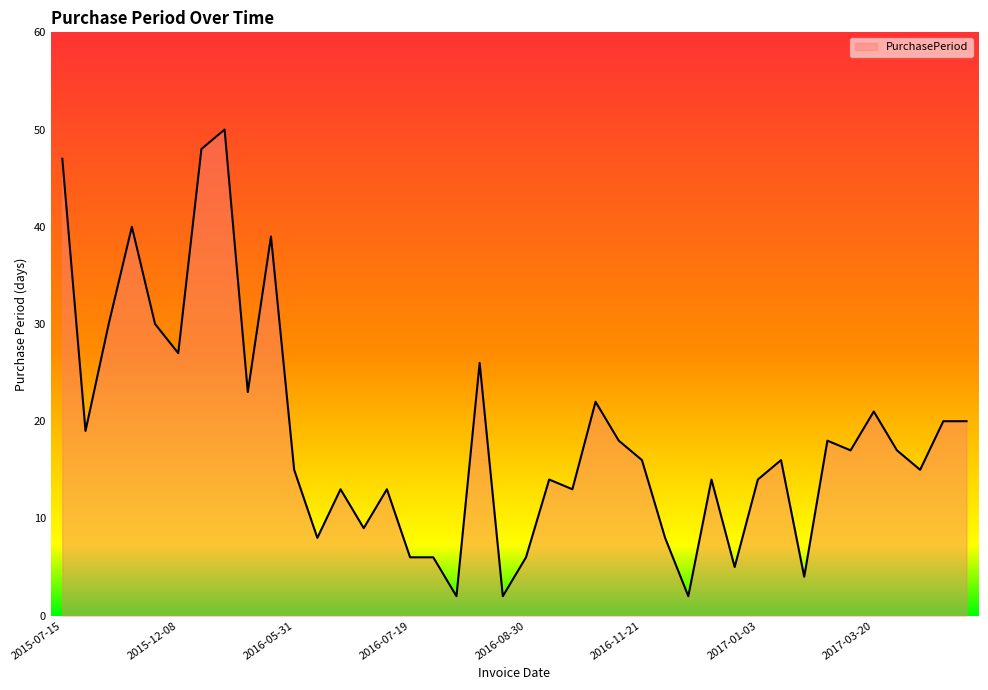

What is the greatest value displayed?

50